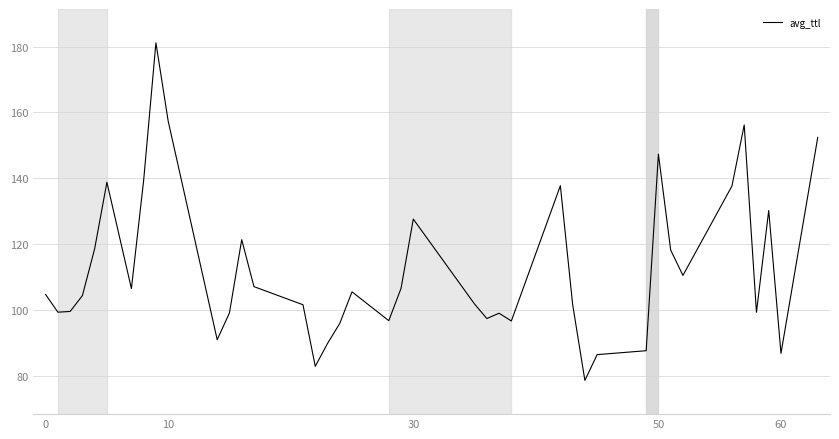

What is the difference between the maximum and minimum values?

102.4